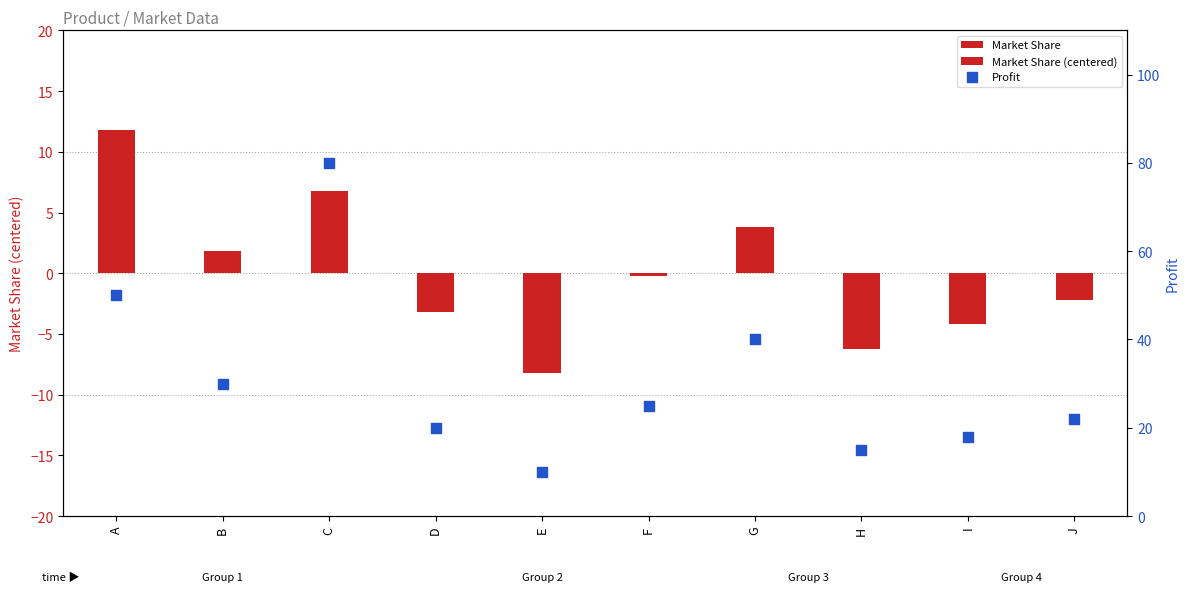

Which series has the widest spread of Y values?

Profit